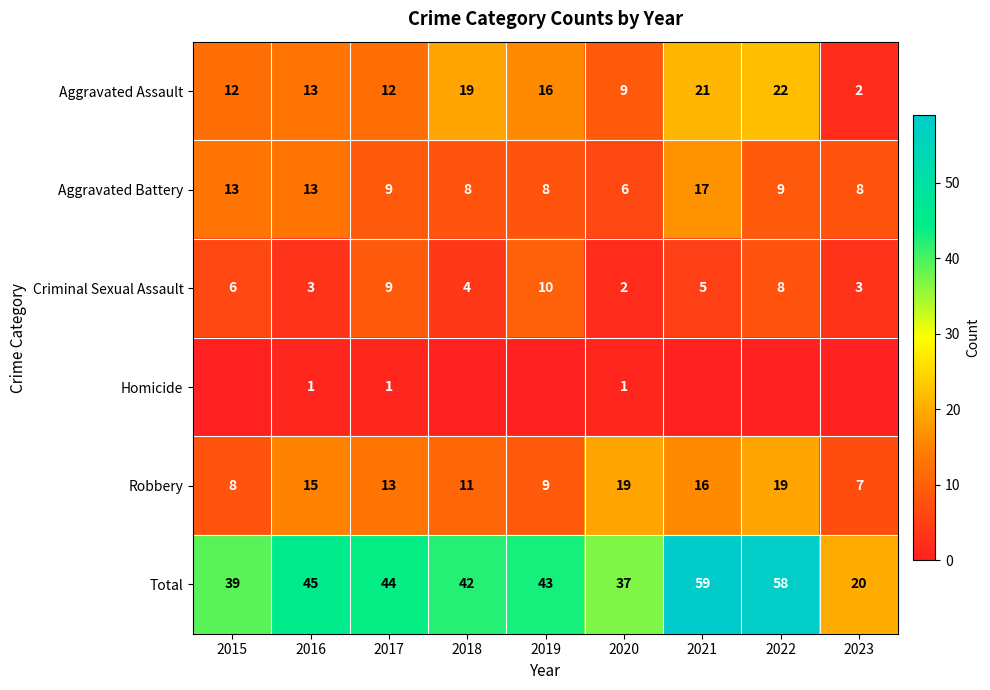

What is the difference between the second highest and minimum values in the Robbery series?

12